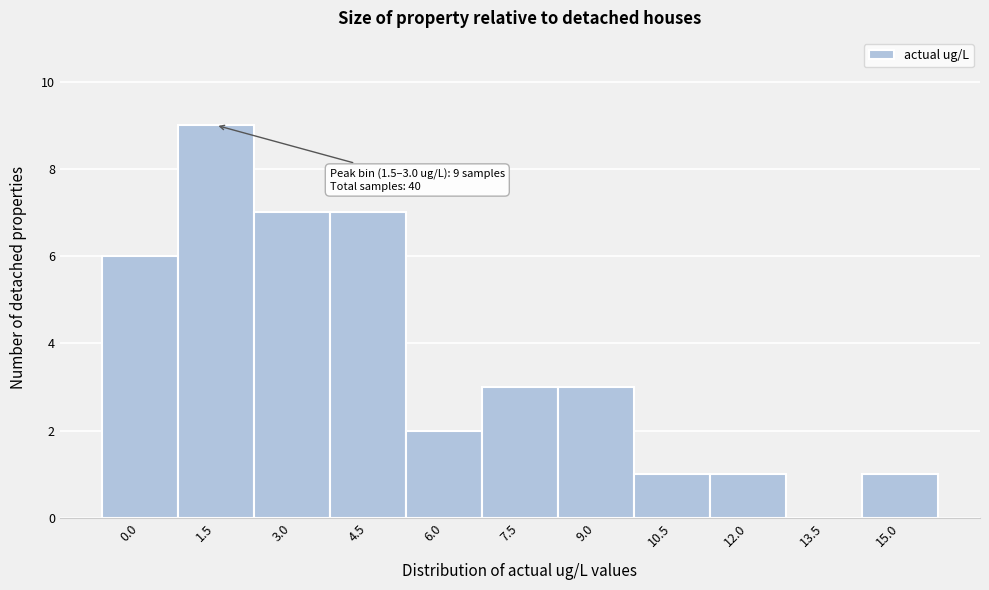

Reading left to right, what are all the values shown in this chart?

0.0=6	1.5=9	3.0=7	4.5=7	6.0=2	7.5=3	9.0=3	10.5=1	12.0=1	13.5=0	15.0=1